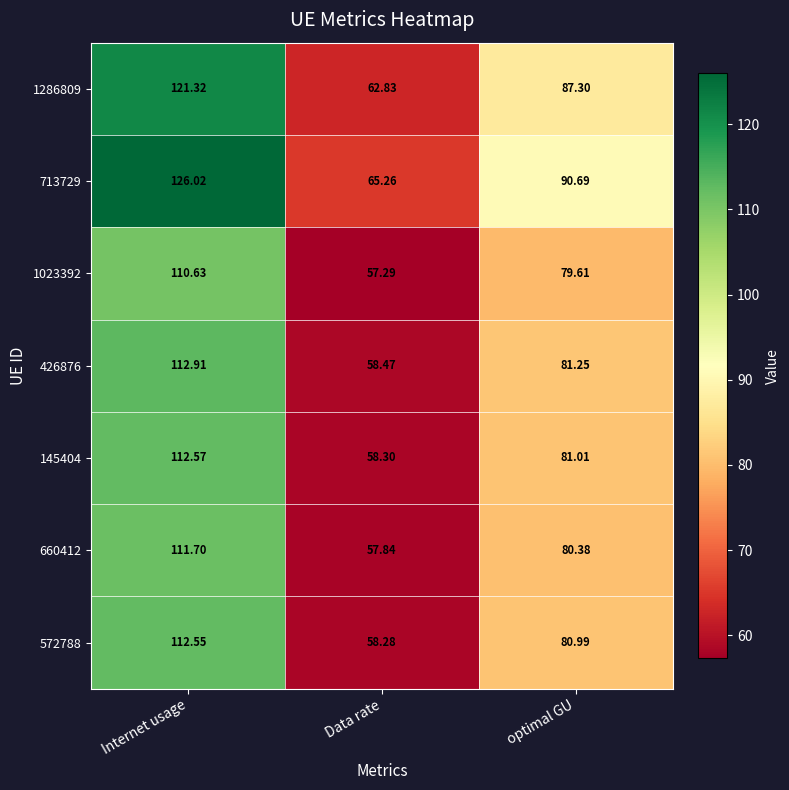

At which category does the chart reach its peak across all series?

Internet usage